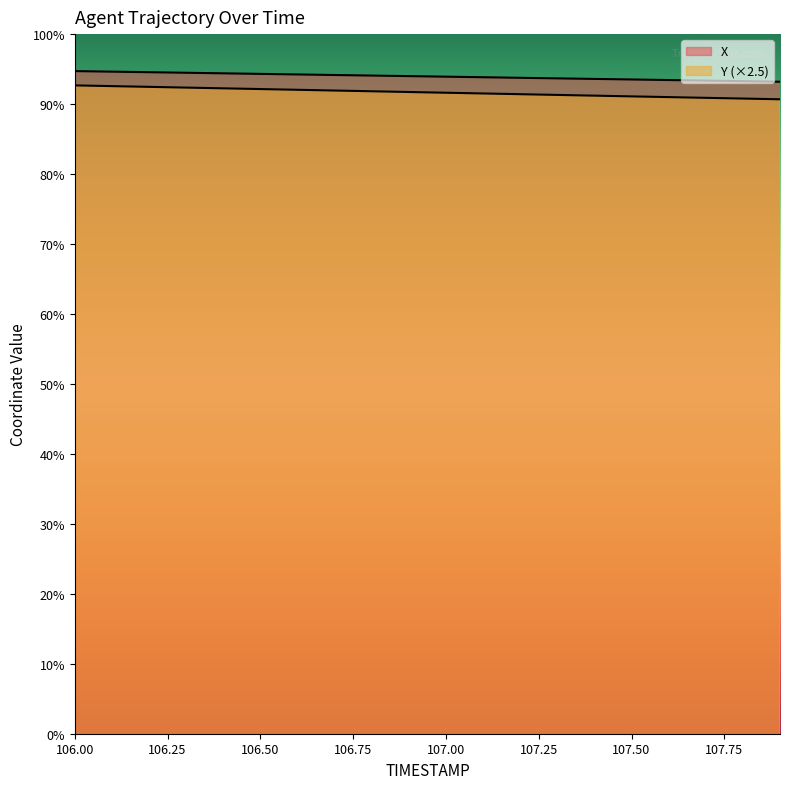

Rank the series by their maximum value, from lowest to highest.

Y, X